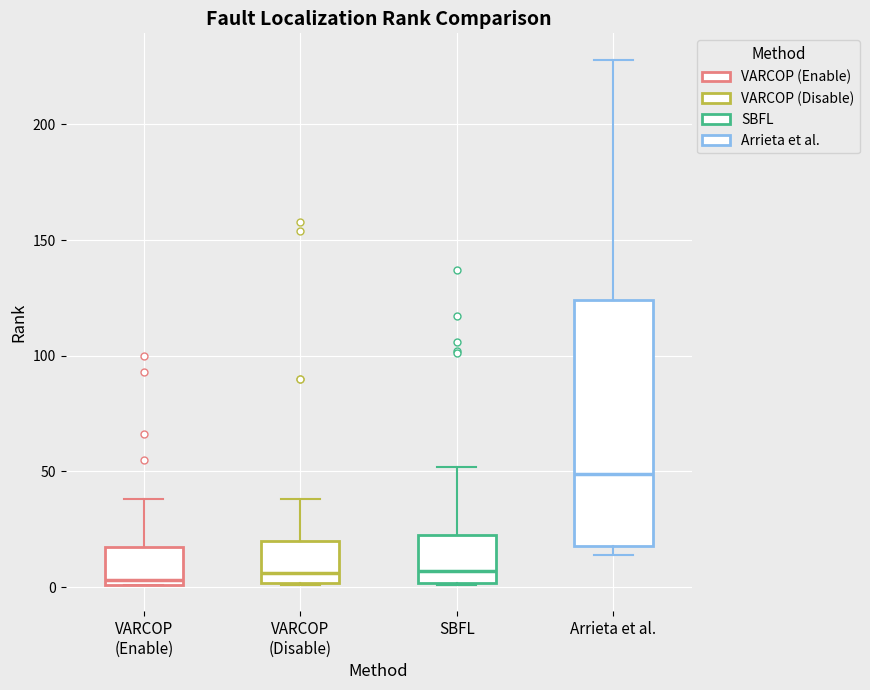

Reading left to right, transcribe this box plot: for each box, give where its median line is, the range the box spans, and where its two whiskers end, as read against the y-axis. The values are not printed on the chart, so give them approximately, as read against the axis.

VARCOP (Enable): median 5, box 0 to 20, whiskers 0 to 40
VARCOP (Disable): median 5, box 0 to 20, whiskers 0 to 40
SBFL: median 5, box 0 to 25, whiskers 0 to 50
Arrieta et al.: median 50, box 20 to 125, whiskers 15 to 230